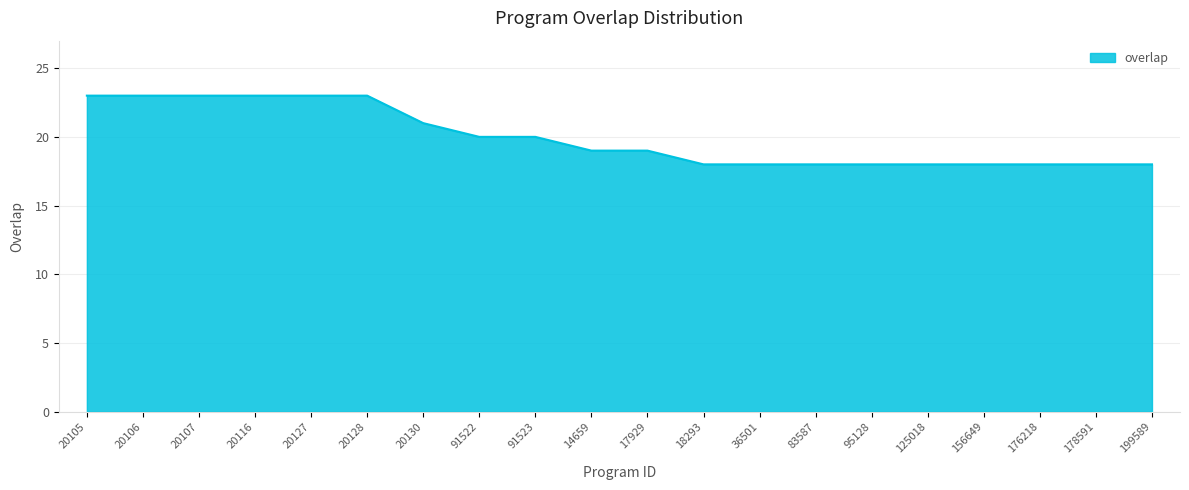

What is the difference between the maximum and minimum values?

5